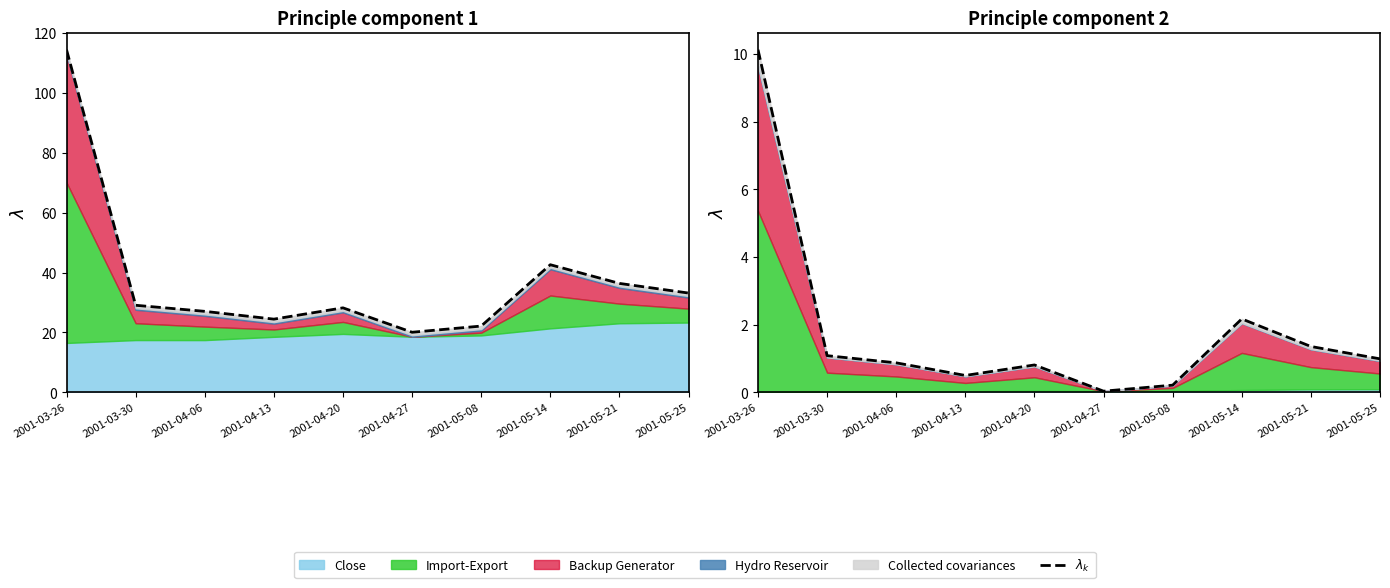

What is the difference between the maximum and second lowest values?

9.9